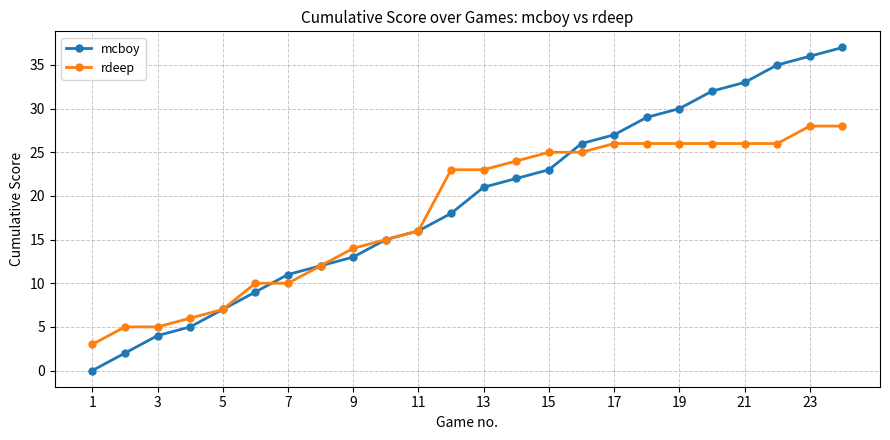

List the series in order of their peak value, lowest first.

rdeep, mcboy